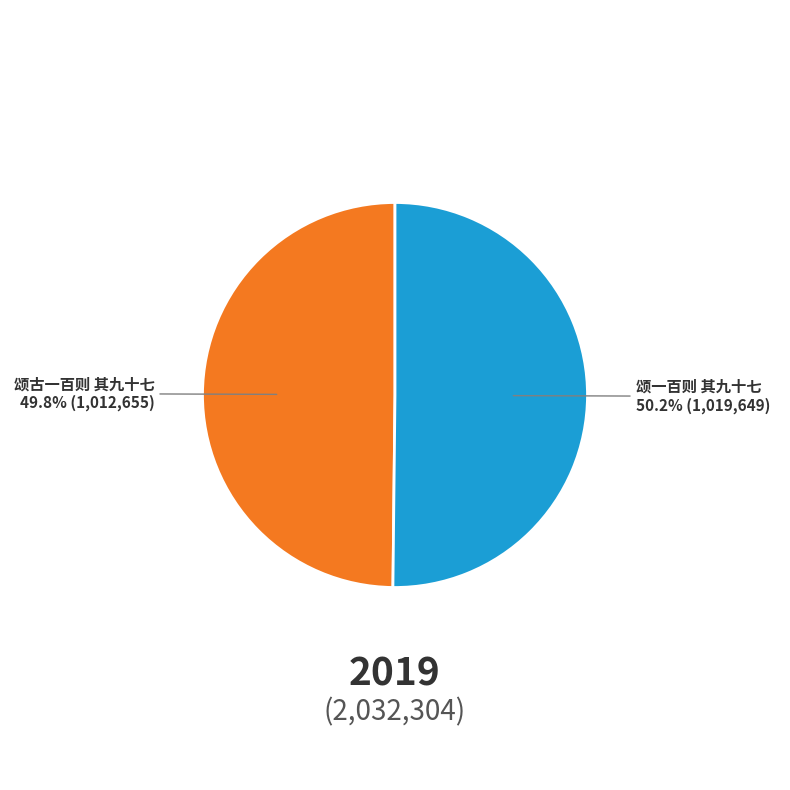

Count the number of slices in the pie.

2